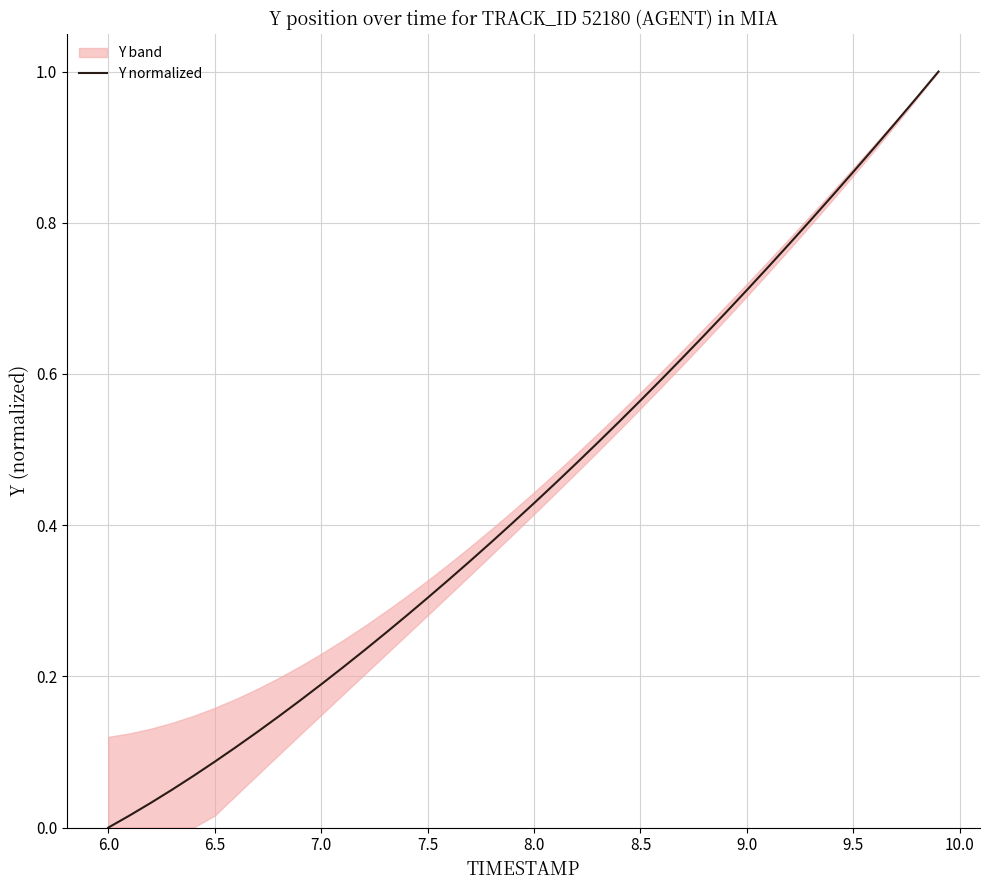

True or false: the data shows 1.1 at 9.0.

False